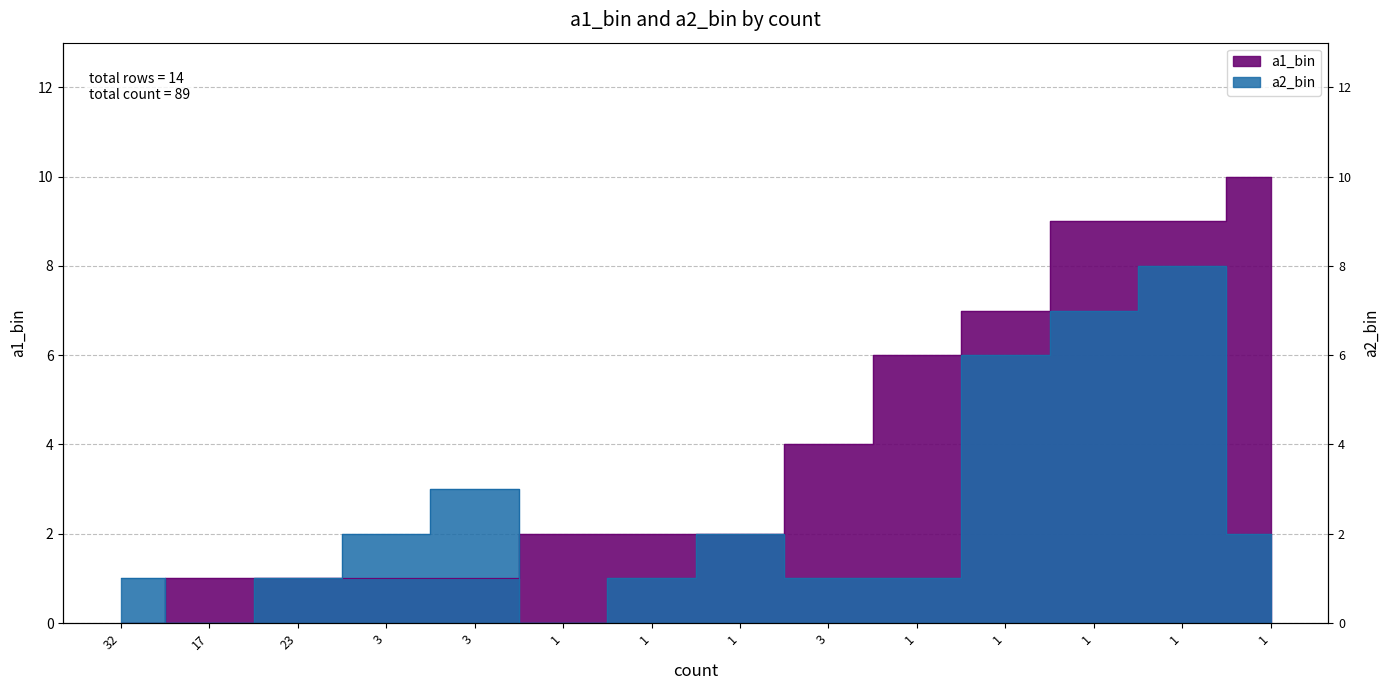

Which series has the widest spread of values?

a1_bin